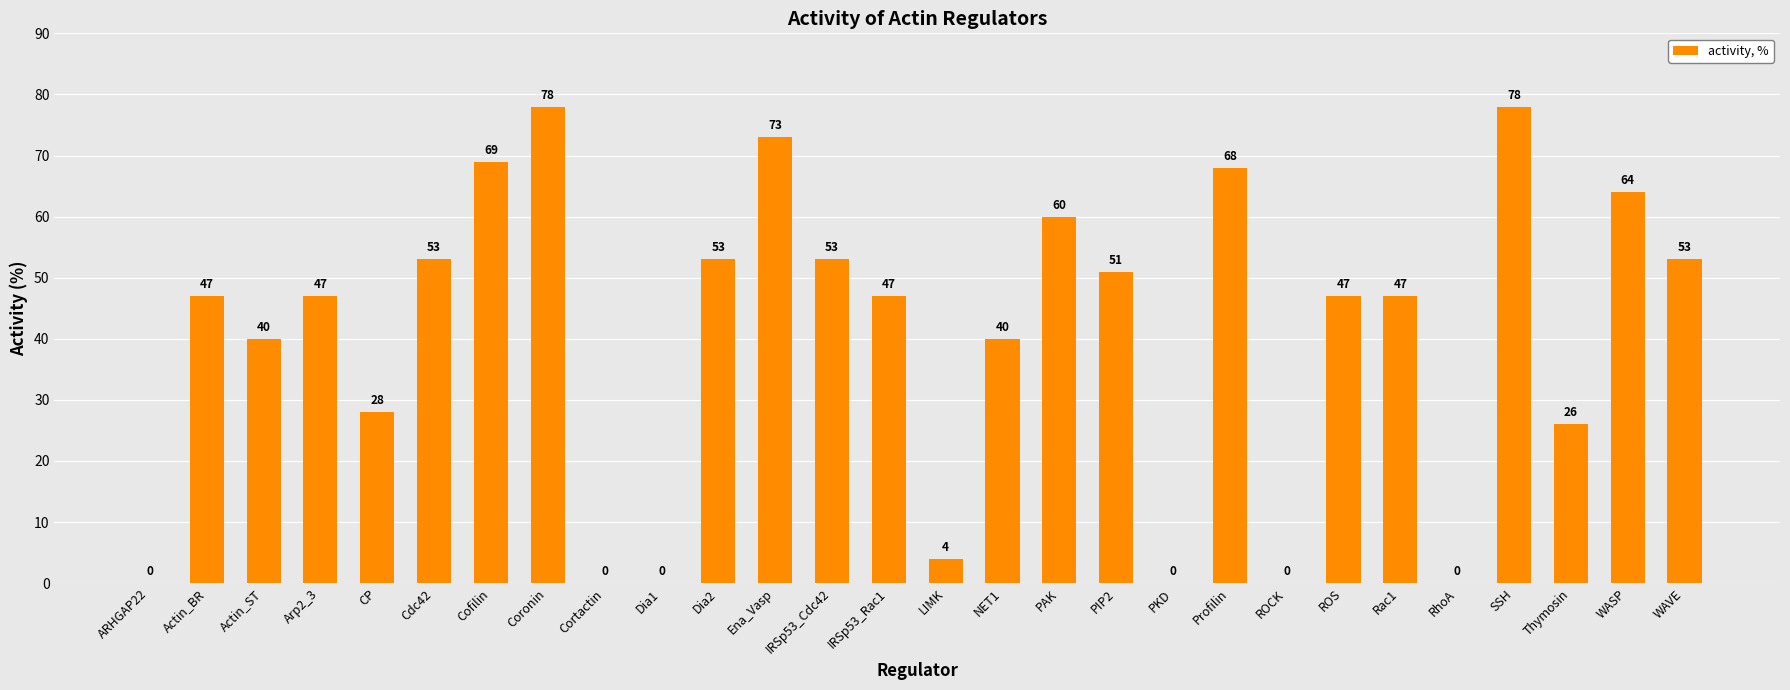

The value at NET1 is 40. True or false?

True